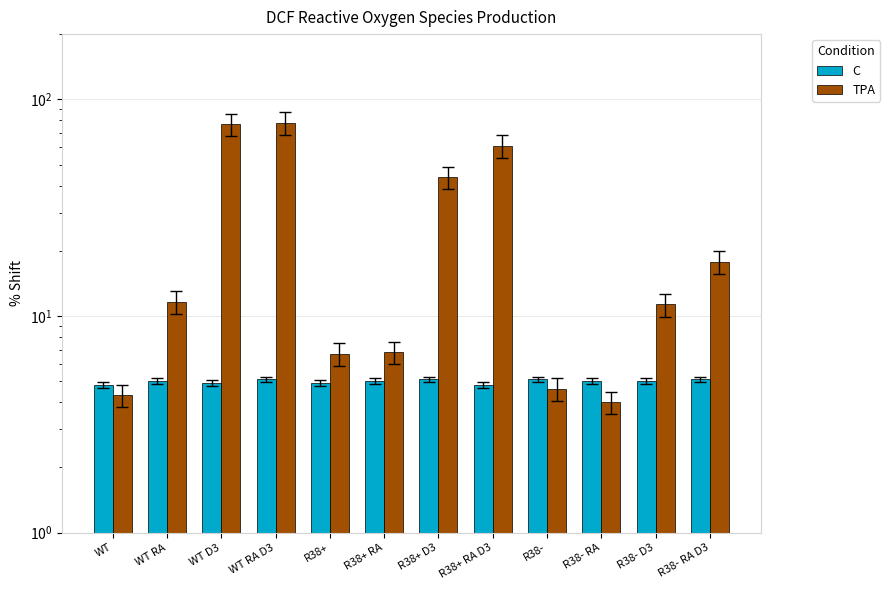

List the series in order of their peak value, highest first.

TPA, C